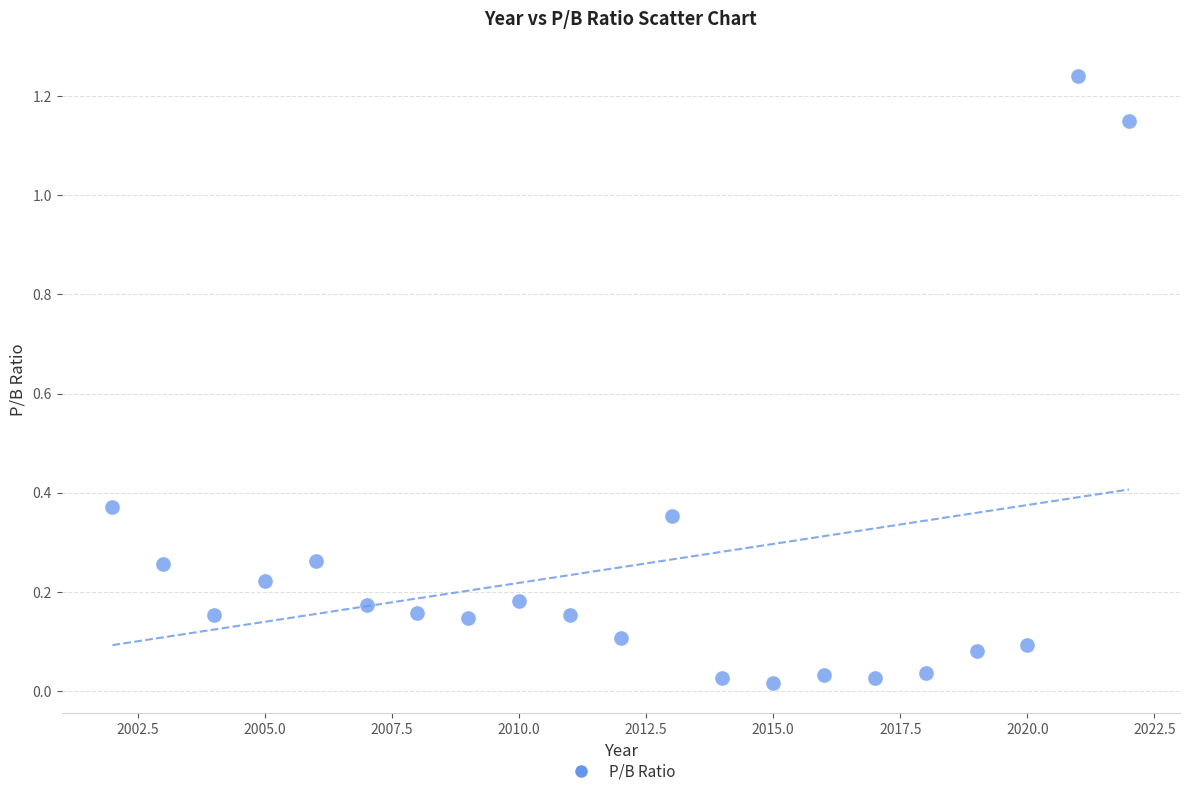

What is the range of X values (max minus min)?

20.0